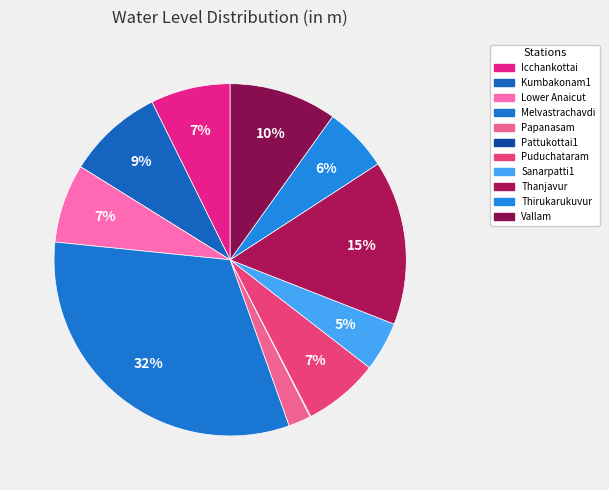

To the nearest percent, what portion does Vallam represent?

10%